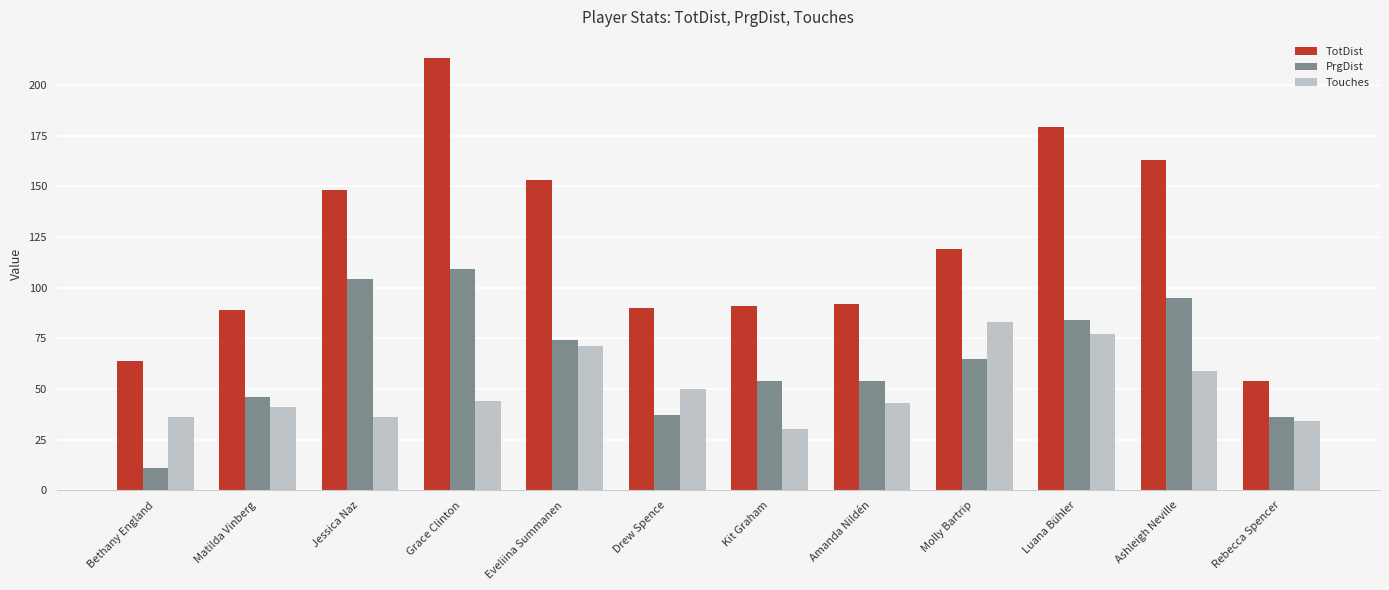

The value of PrgDist at Luana Bühler is 27. True or false?

False